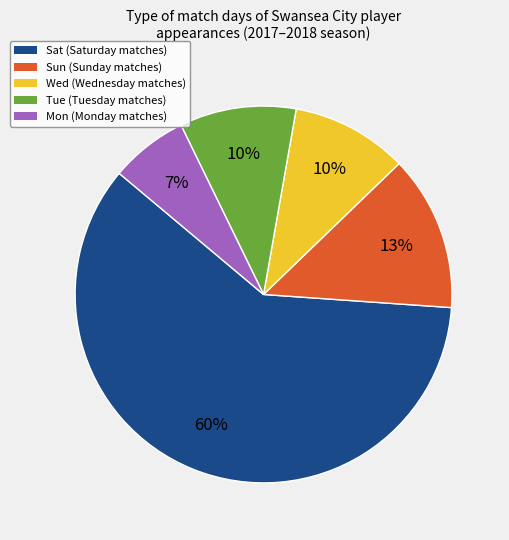

The Sat slice represents 66% of the pie. True or false?

False